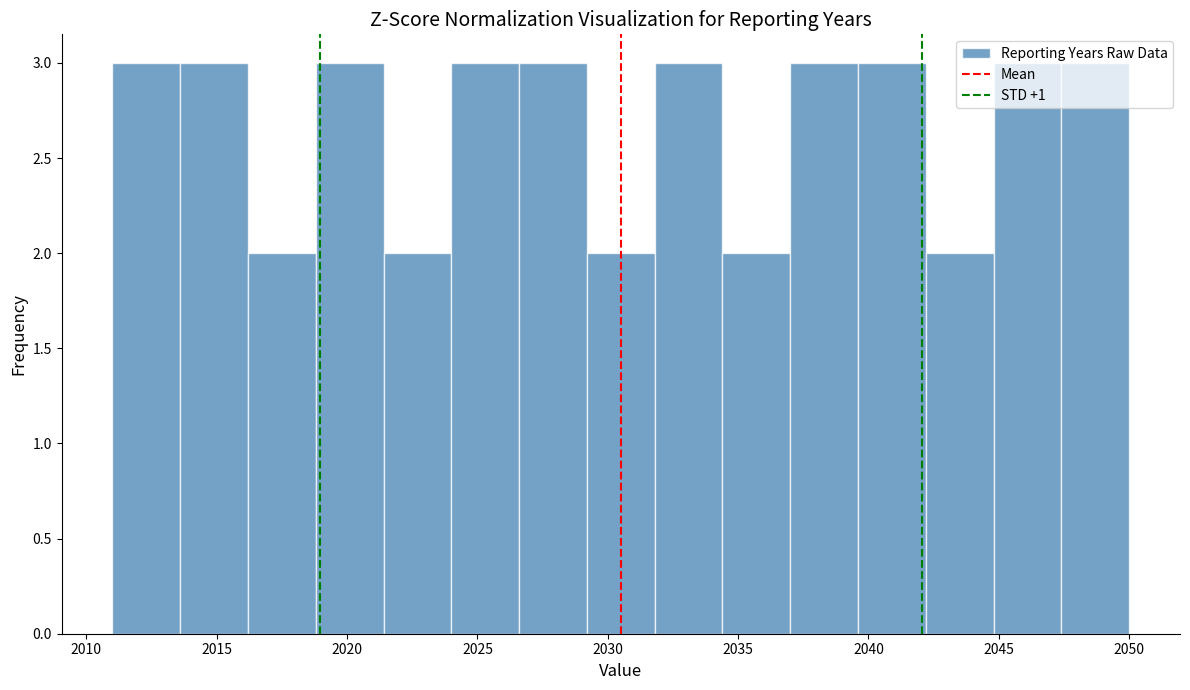

Reading left to right, list every bar in this chart as the range it spans on the x-axis followed by its height. Neither the bar edges nor the heights are printed on the chart, so give them approximately, as read against the axes.

2011.0 to 2013.6: 3
2013.6 to 2016.2: 3
2016.2 to 2018.8: 2
2018.8 to 2021.4: 3
2021.4 to 2024.0: 2
2024.0 to 2026.6: 3
2026.6 to 2029.2: 3
2029.2 to 2031.8: 2
2031.8 to 2034.4: 3
2034.4 to 2037.0: 2
2037.0 to 2039.6: 3
2039.6 to 2042.2: 3
2042.2 to 2044.8: 2
2044.8 to 2047.4: 3
2047.4 to 2050.0: 3